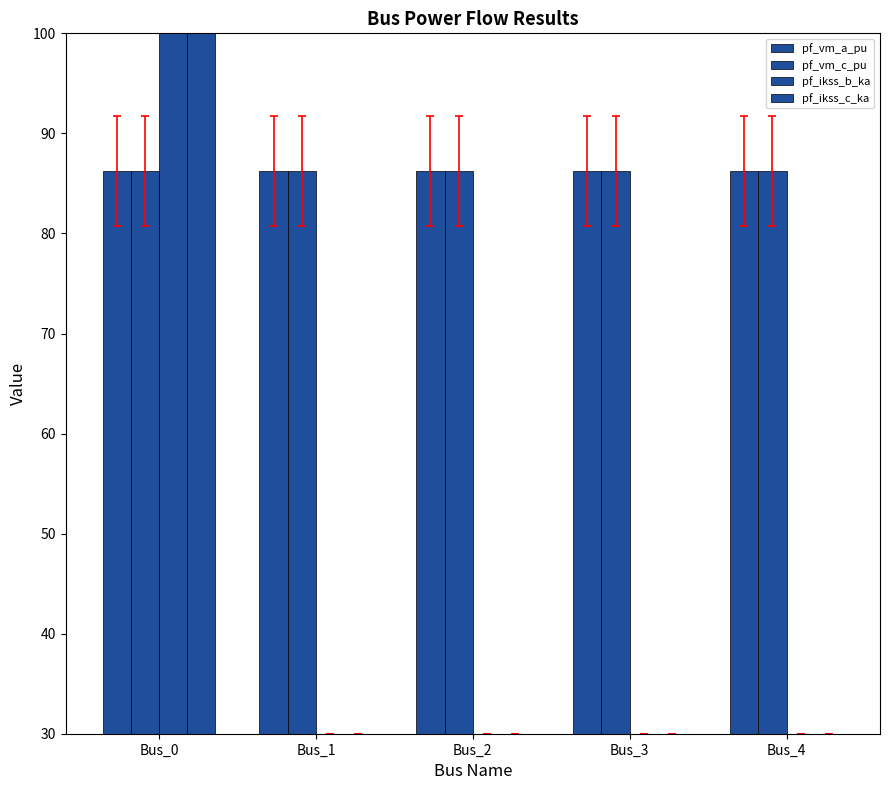

Which category has the lowest value in the pf_ikss_c_ka series?

Bus_1